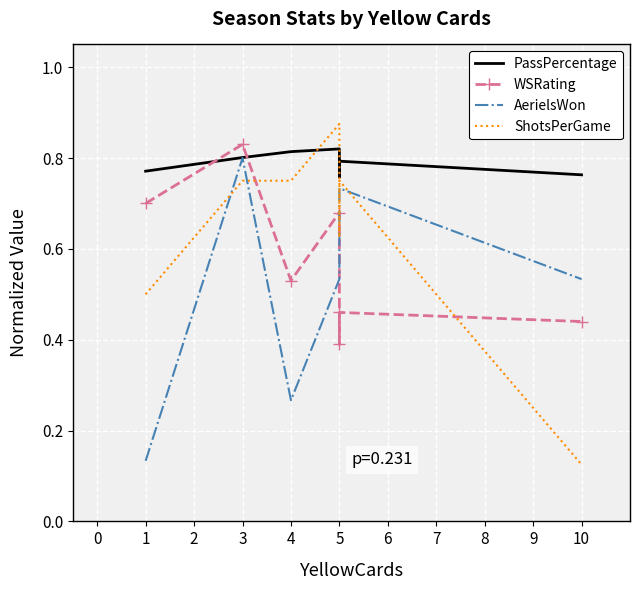

Rank the categories by PassPercentage value from lowest to highest.

5, 10, 1, 5, 3, 4, 5